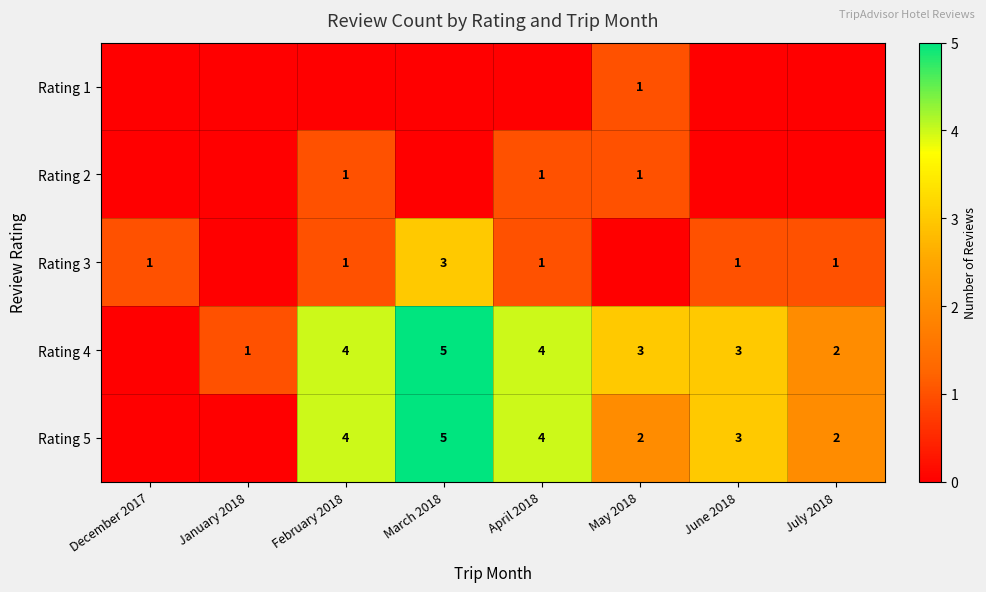

The value of Rating 3 at December 2017 is 2. True or false?

False